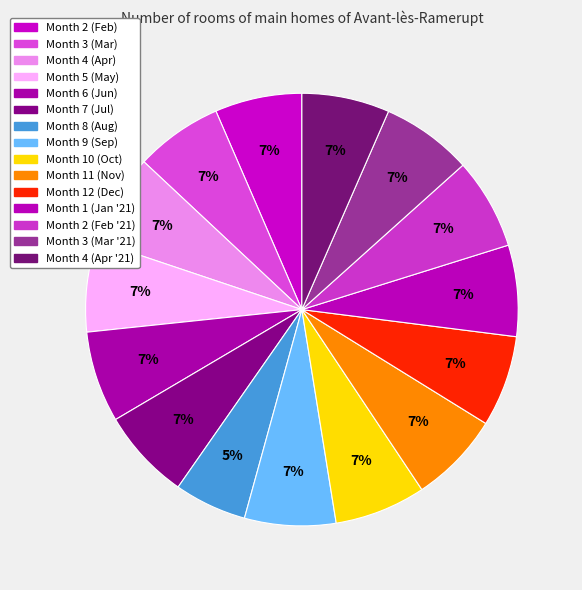

How many segments does this pie chart have?

15